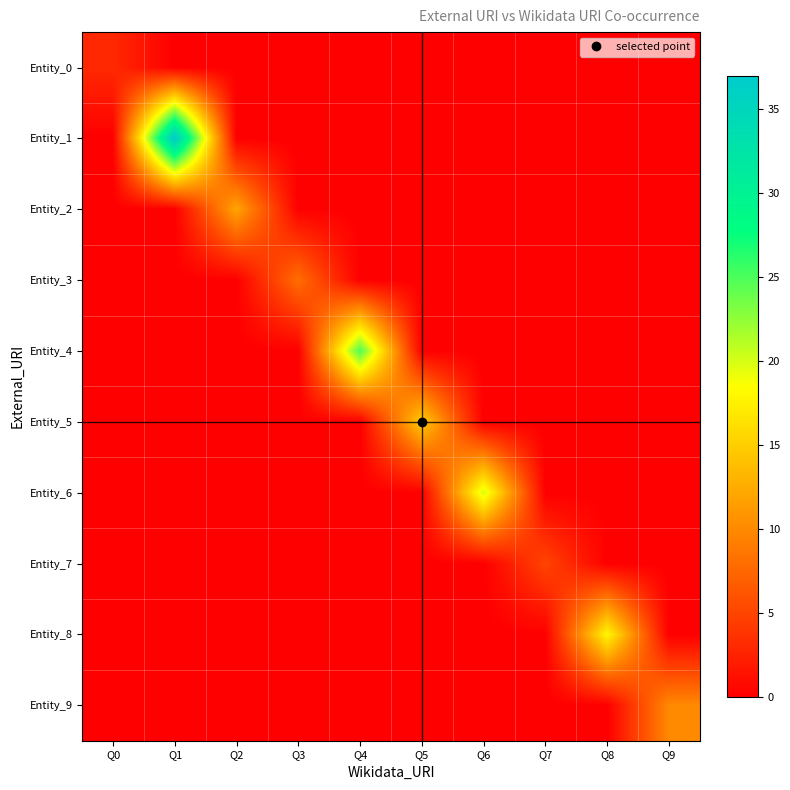

What is the greatest value displayed?

37